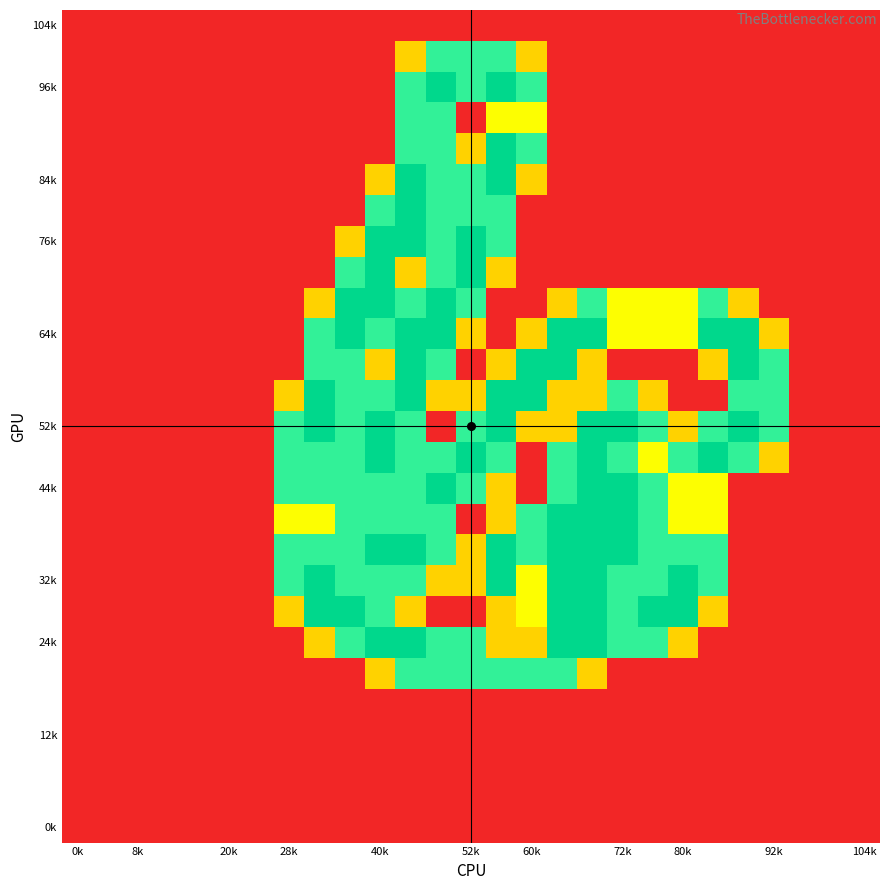

At which category is the sum across all series the highest?

11